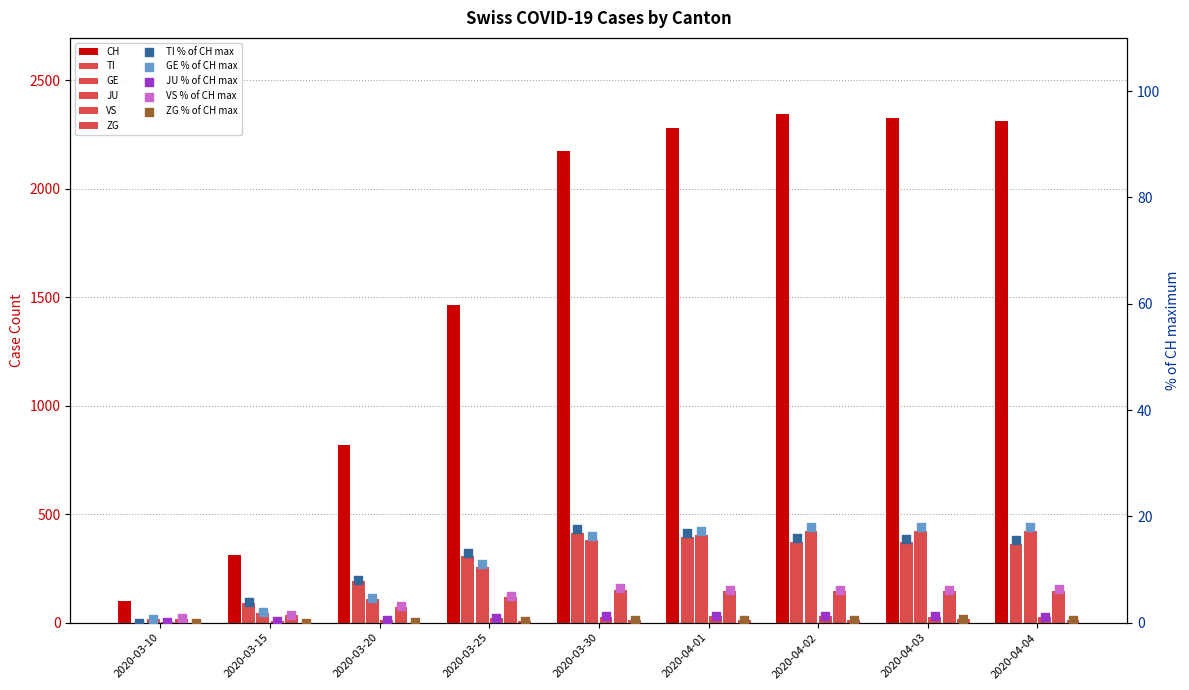

Is the value of GE at 2020-03-30 greater than the value of ZG at 2020-04-02?

Yes